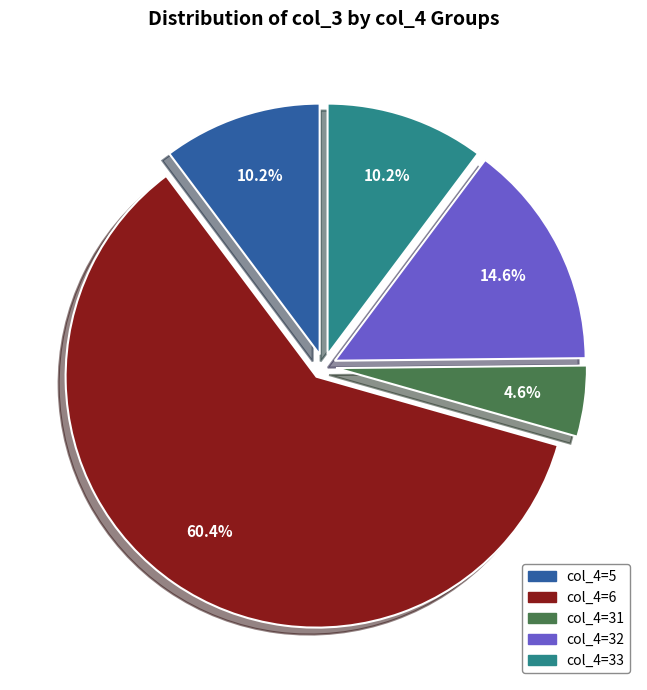

Which has a higher value, col_4=32 or col_4=5?

col_4=32